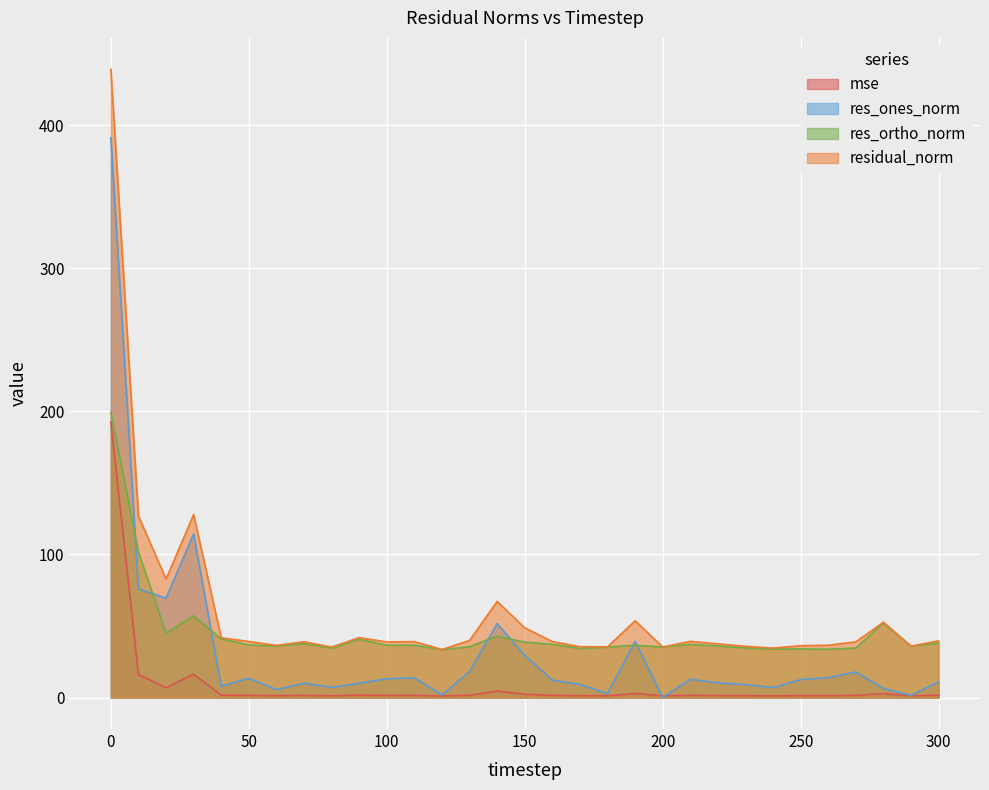

Rank the categories by residual_norm value from highest to lowest.

0, 30, 10, 20, 140, 190, 280, 150, 90, 40, 130, 300, 210, 50, 160, 110, 70, 270, 100, 220, 260, 60, 250, 290, 230, 170, 180, 200, 80, 240, 120